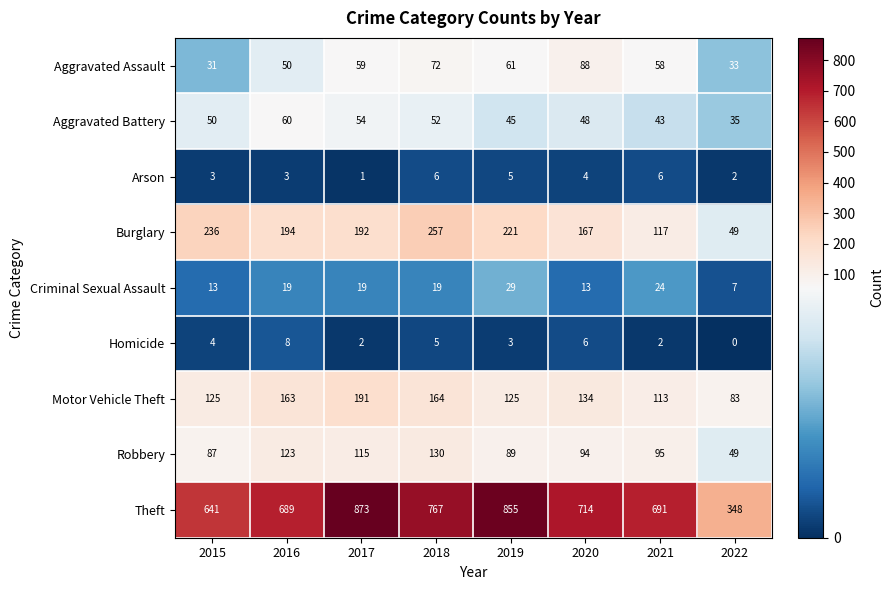

What is the maximum value shown in the chart?

873